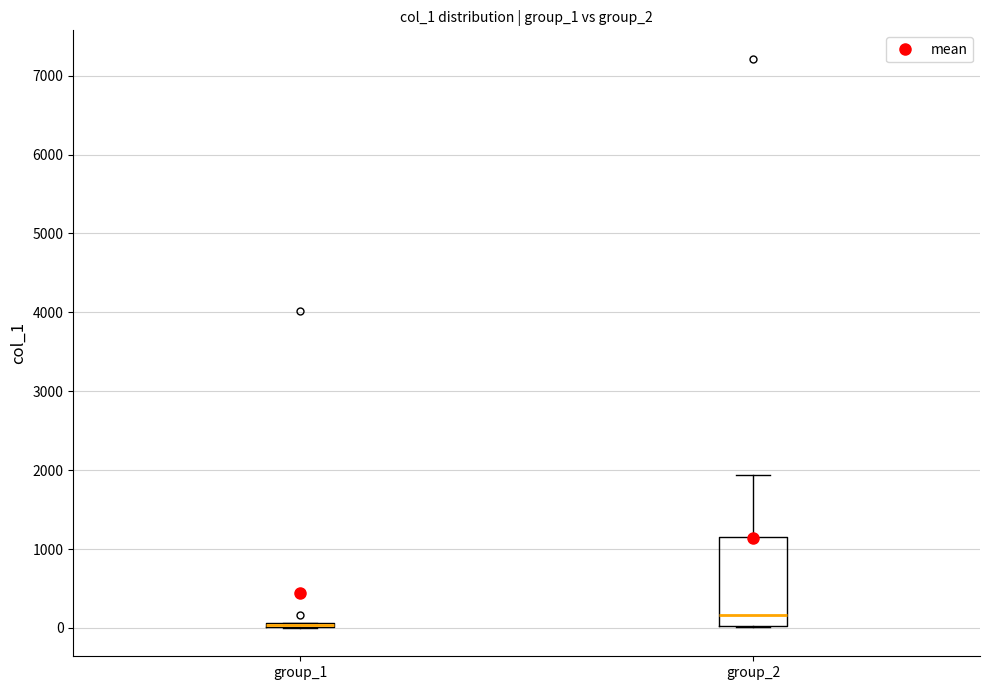

Comparing the boxes themselves (not the whiskers), which one is the tallest?

group_2